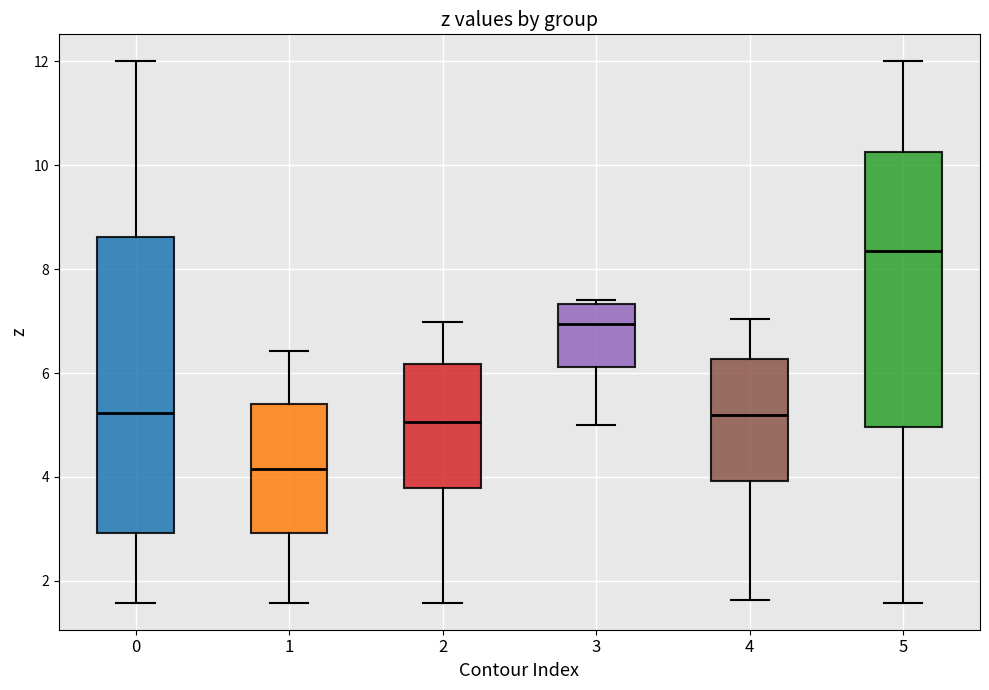

Where is the upper edge of the box at x = 4 on the y-axis? The values are not printed on the chart, so give them approximately, as read against the axis.

6.2